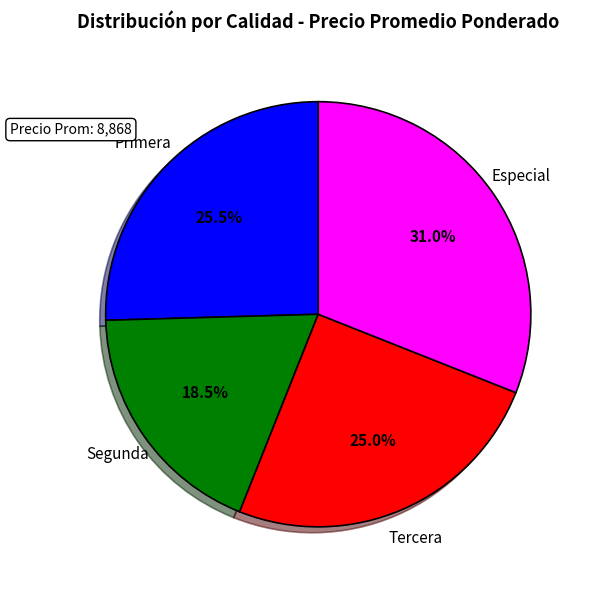

Is it true that Segunda is 1% of the pie?

False